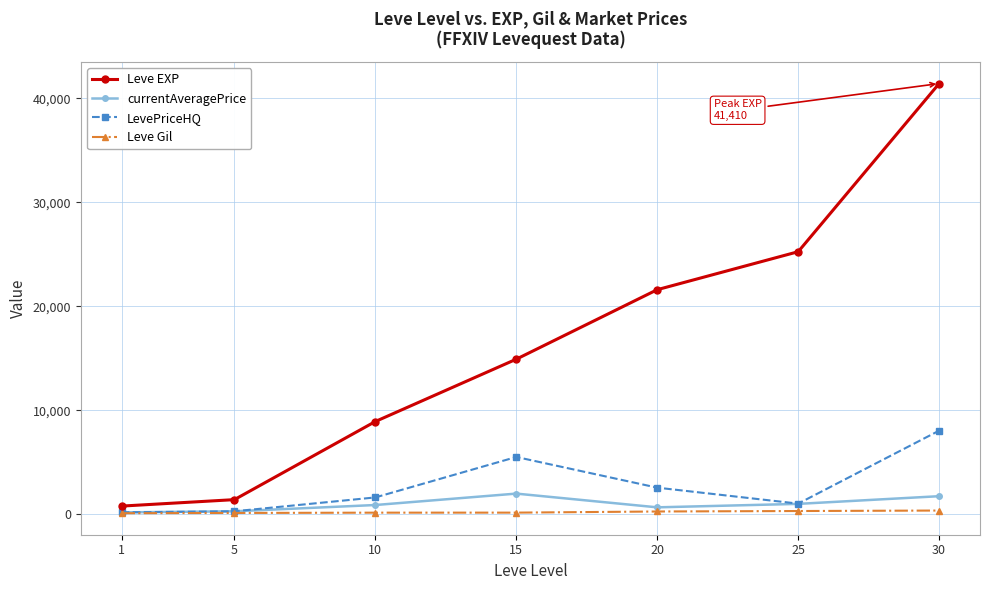

What are all the series names shown in the legend?

Leve EXP, currentAveragePrice, LevePriceHQ, Leve Gil